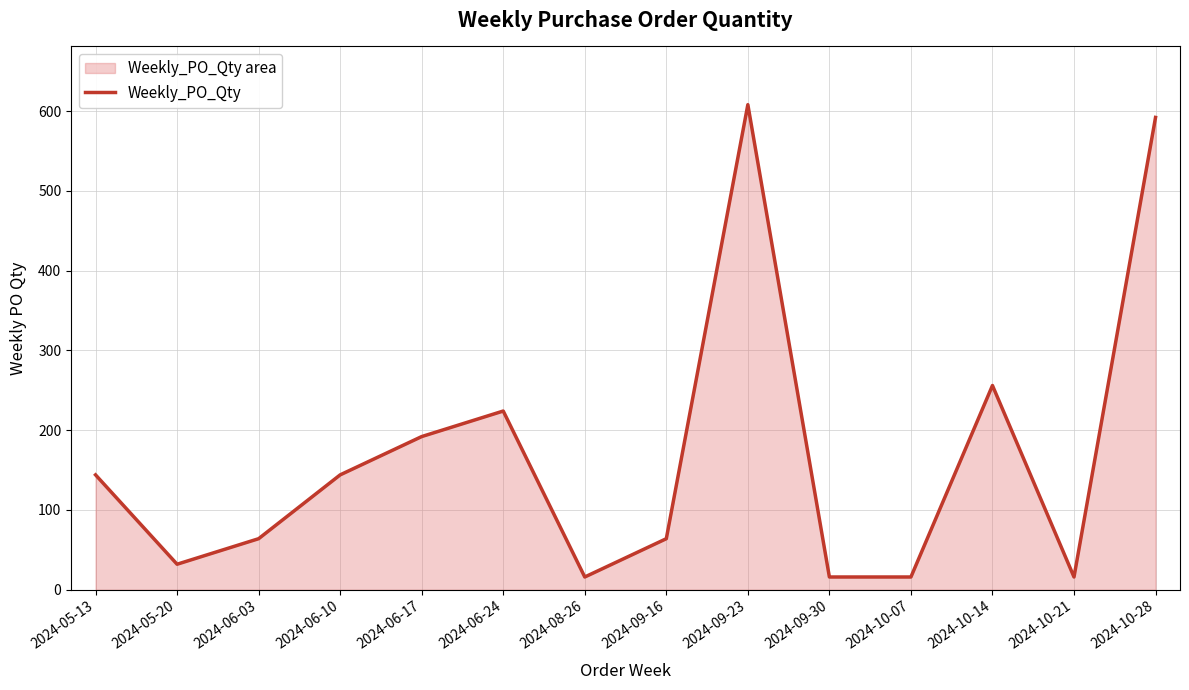

Reading left to right, extract all data points from this chart.

144	32	64	144	192	224	16	64	608	16	16	256	16	592